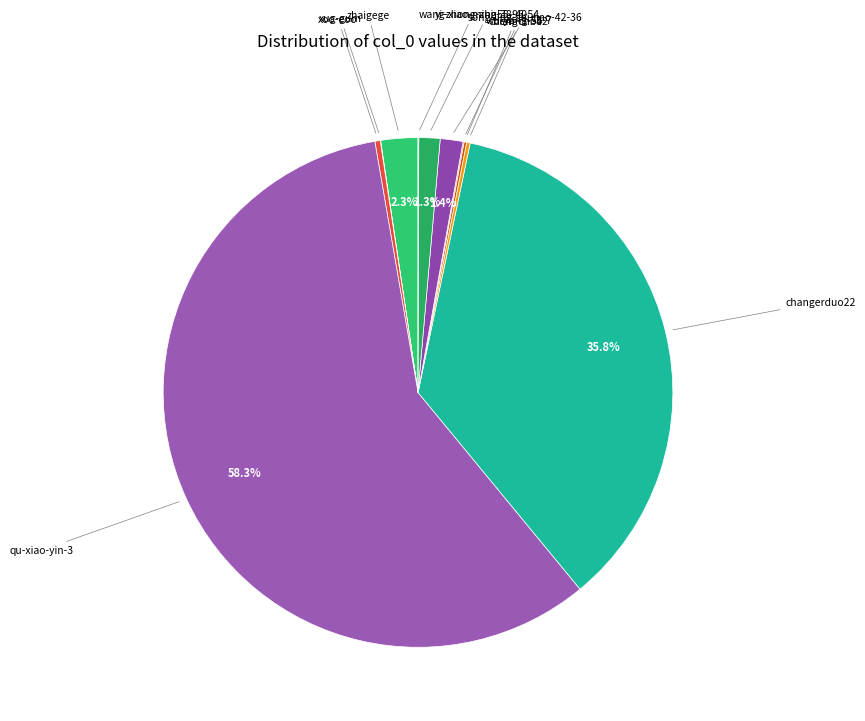

Which slice is the smallest?

jia-yi-18-96